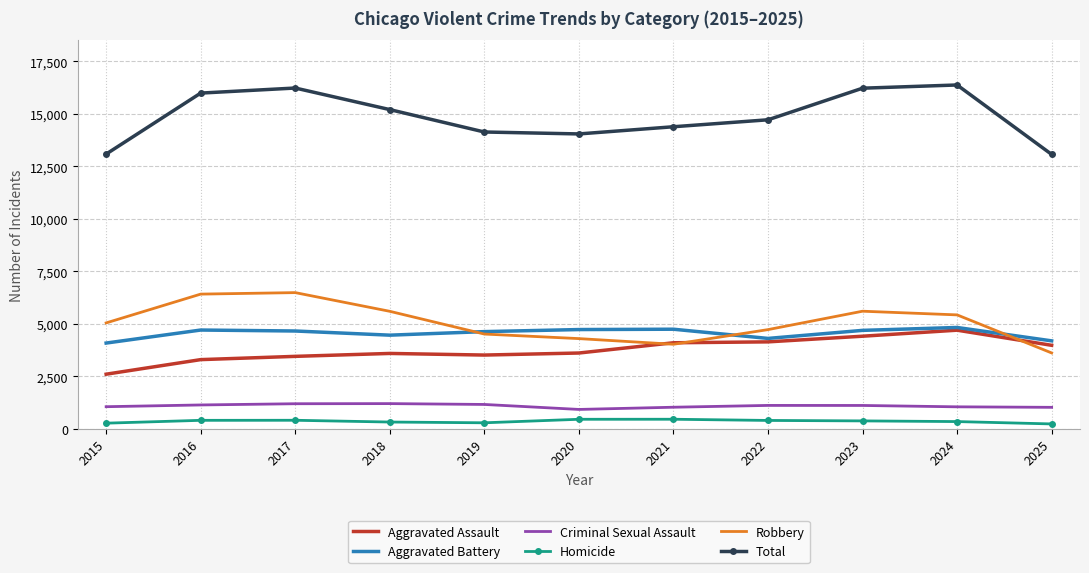

What is the greatest value displayed?

16374